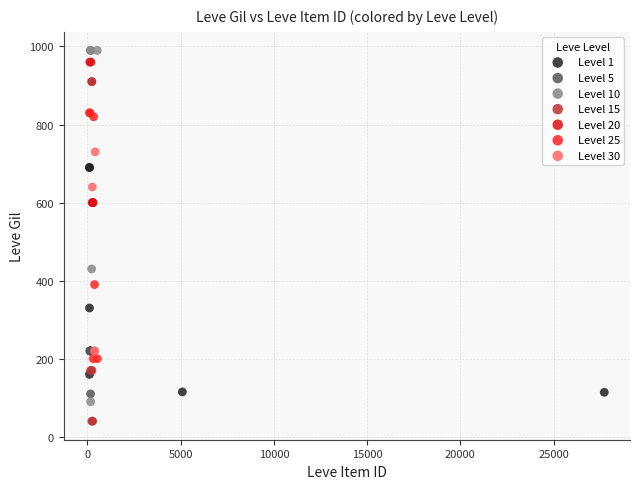

Which series contains the lowest Y value?

Level 15